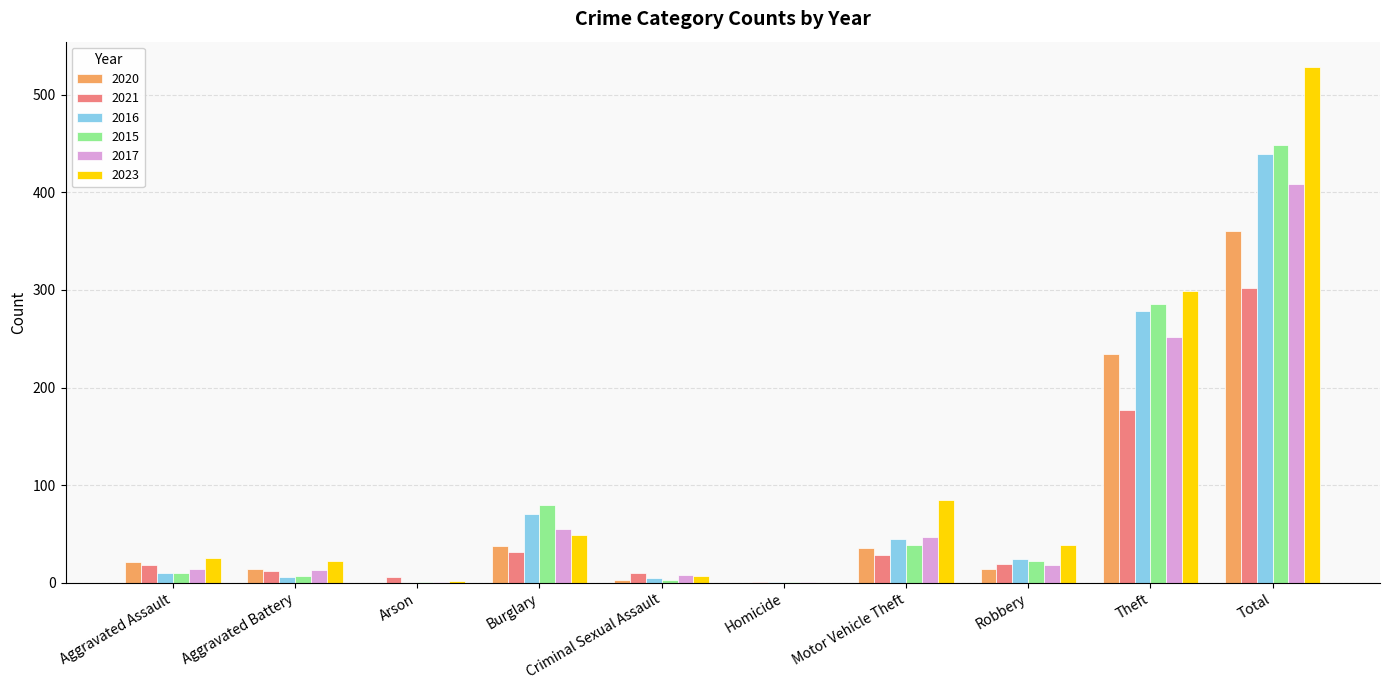

What is the sum of all 2015 values?

898